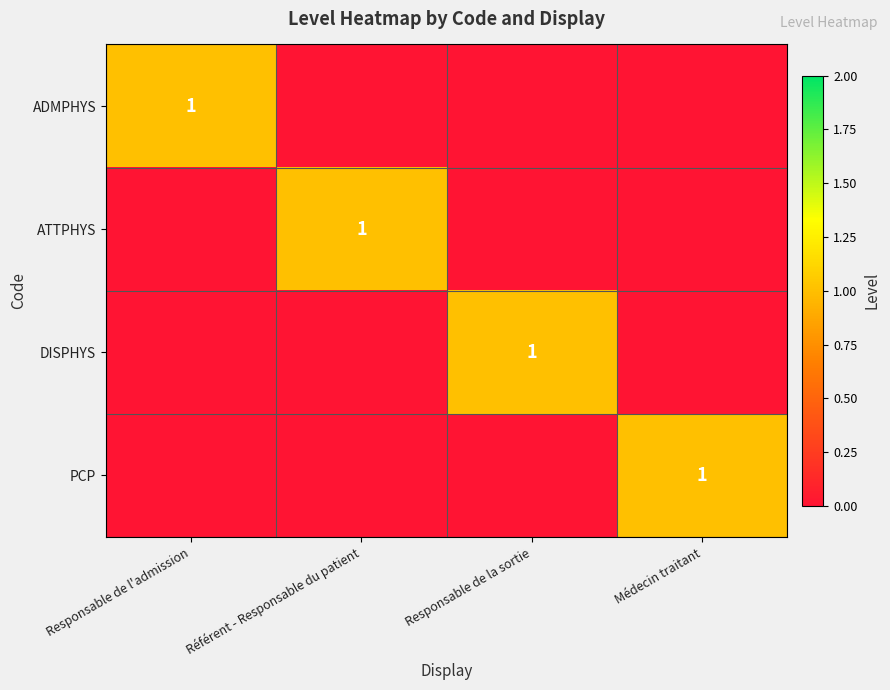

What is the difference between the highest and lowest values at Responsable de l'admission?

1